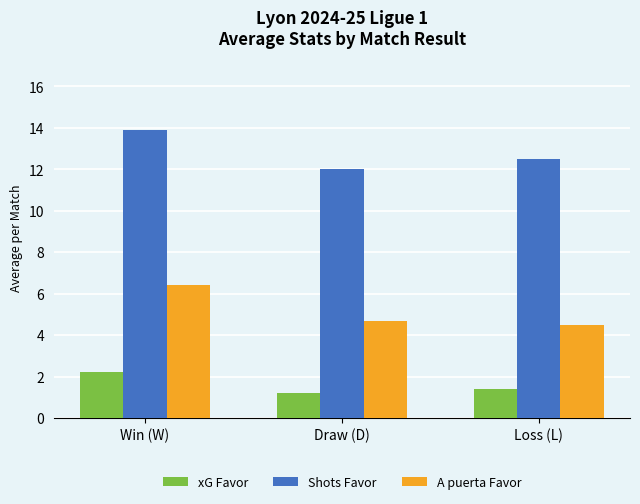

What is the label of the 3rd bar from the right?

Win (W)